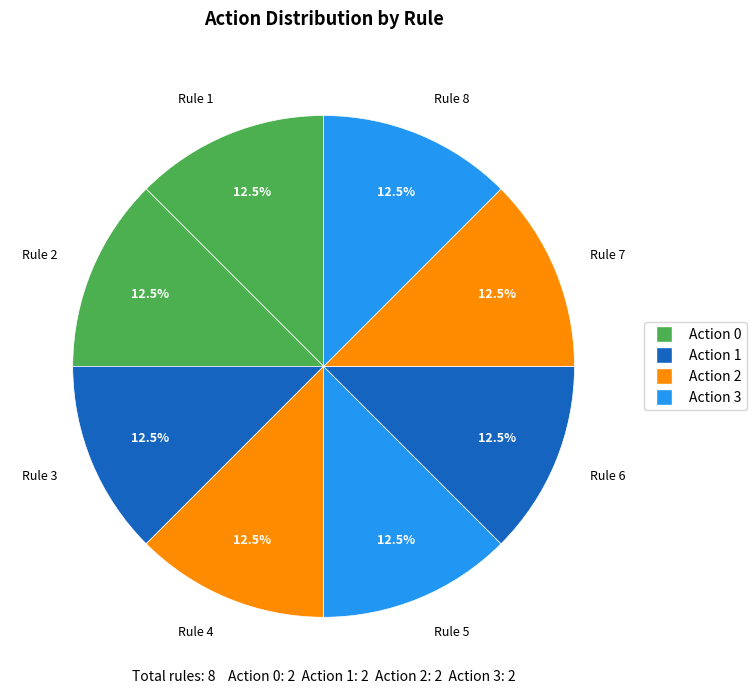

Does any single category account for the majority?

No